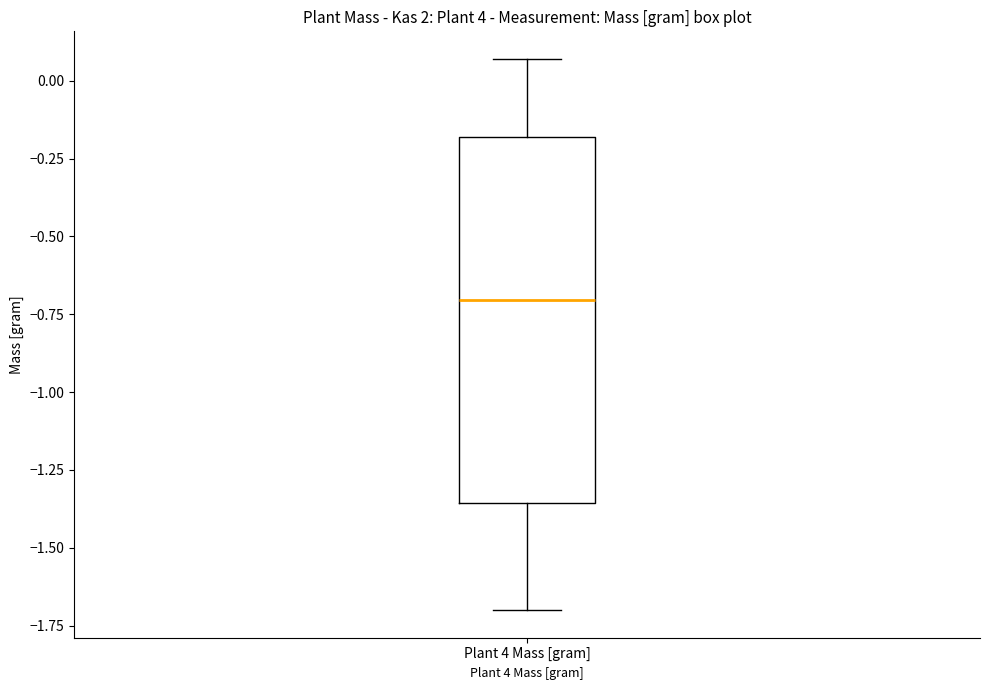

Where does the upper whisker of the box for Plant 4 Mass [gram] end on the y-axis? The values are not printed on the chart, so give them approximately, as read against the axis.

0.05